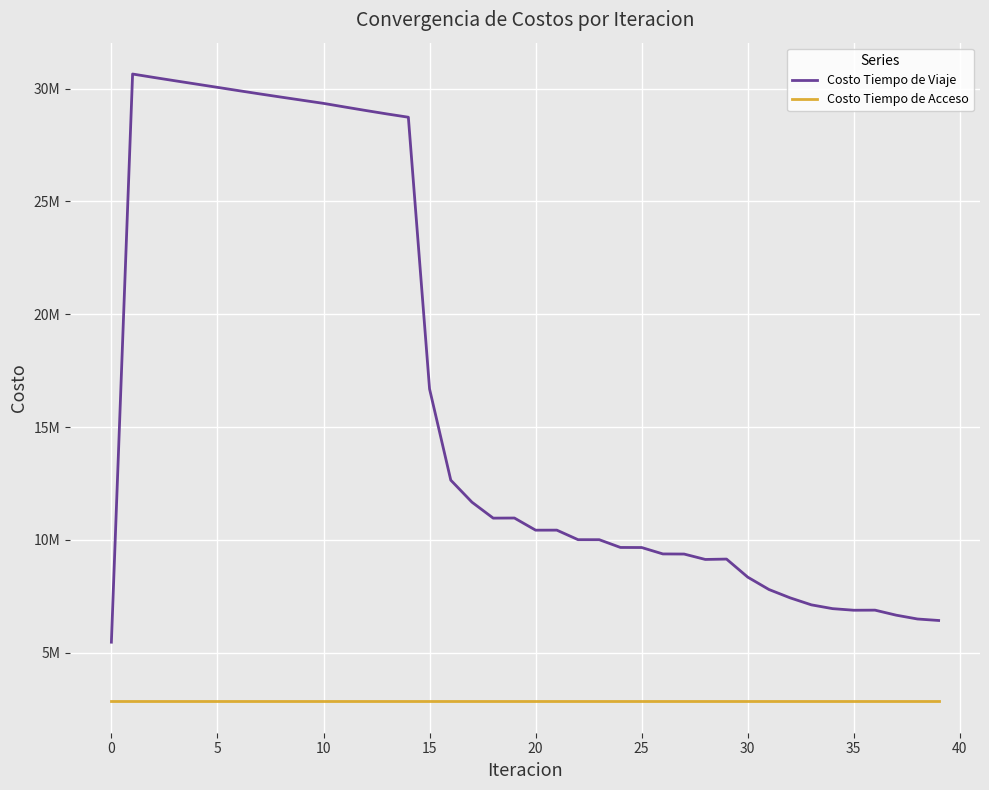

True or false: Costo Tiempo de Acceso and Costo Tiempo de Viaje cross at least once.

False